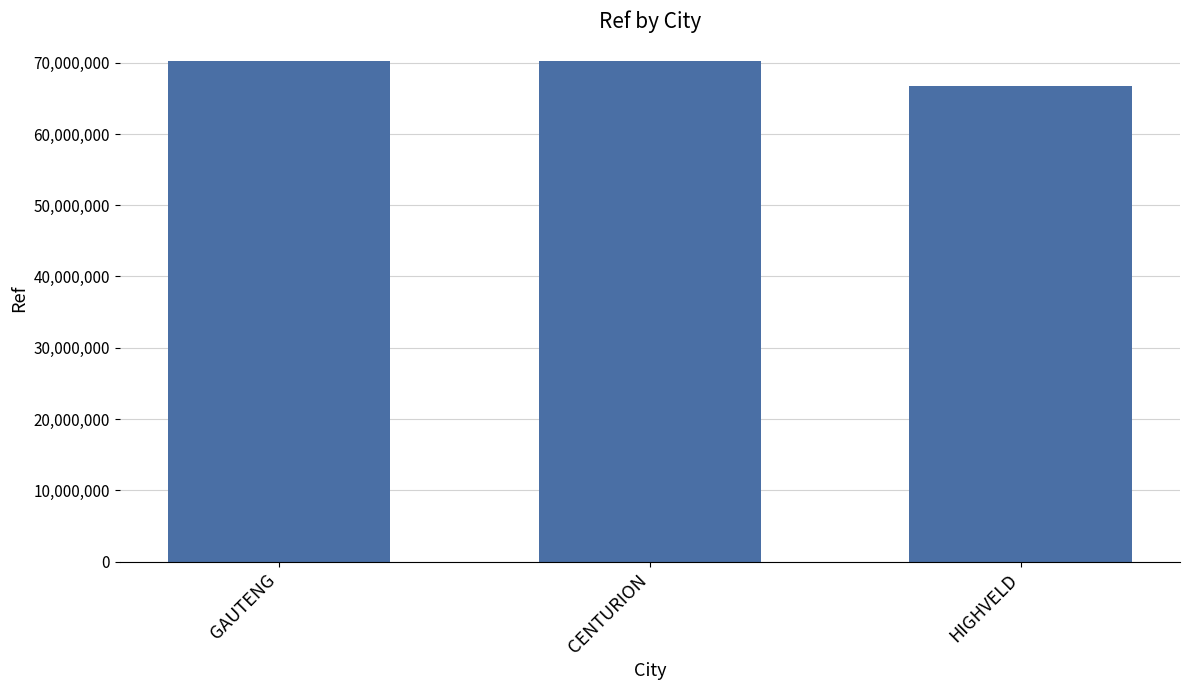

What is the change in value from GAUTENG to HIGHVELD?

-3512050